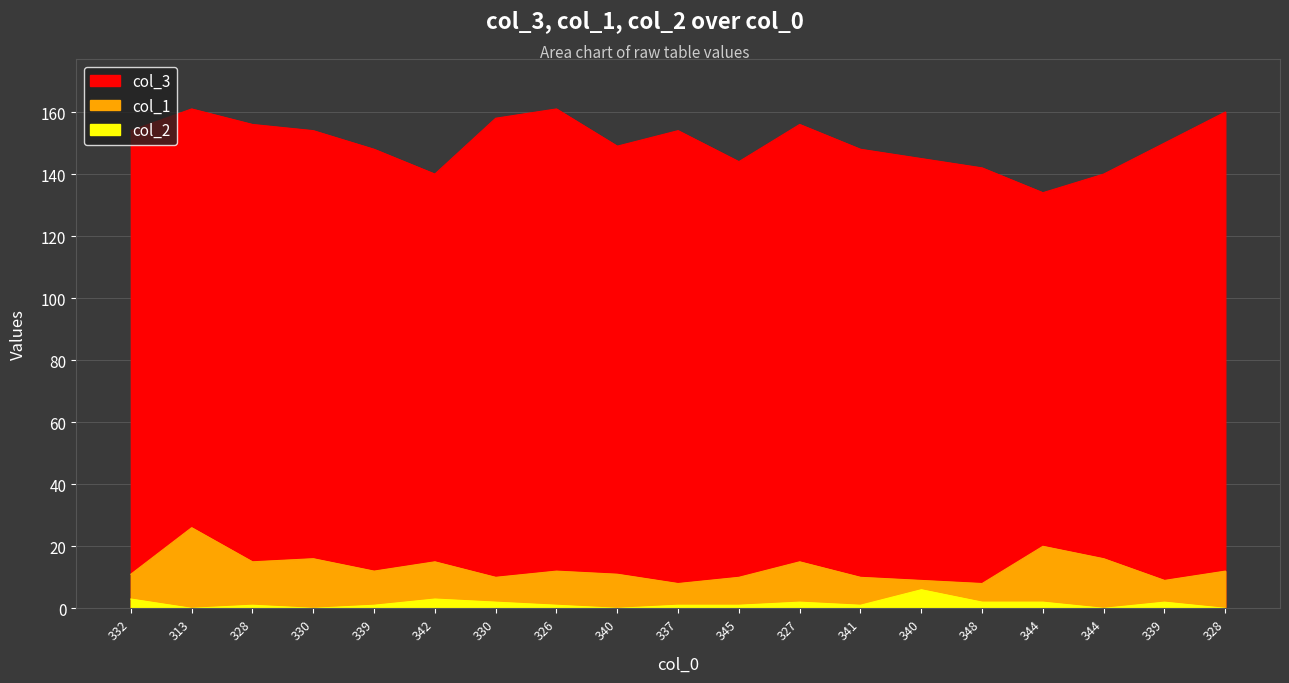

Rank the series by their maximum value, from highest to lowest.

col_3, col_1, col_2